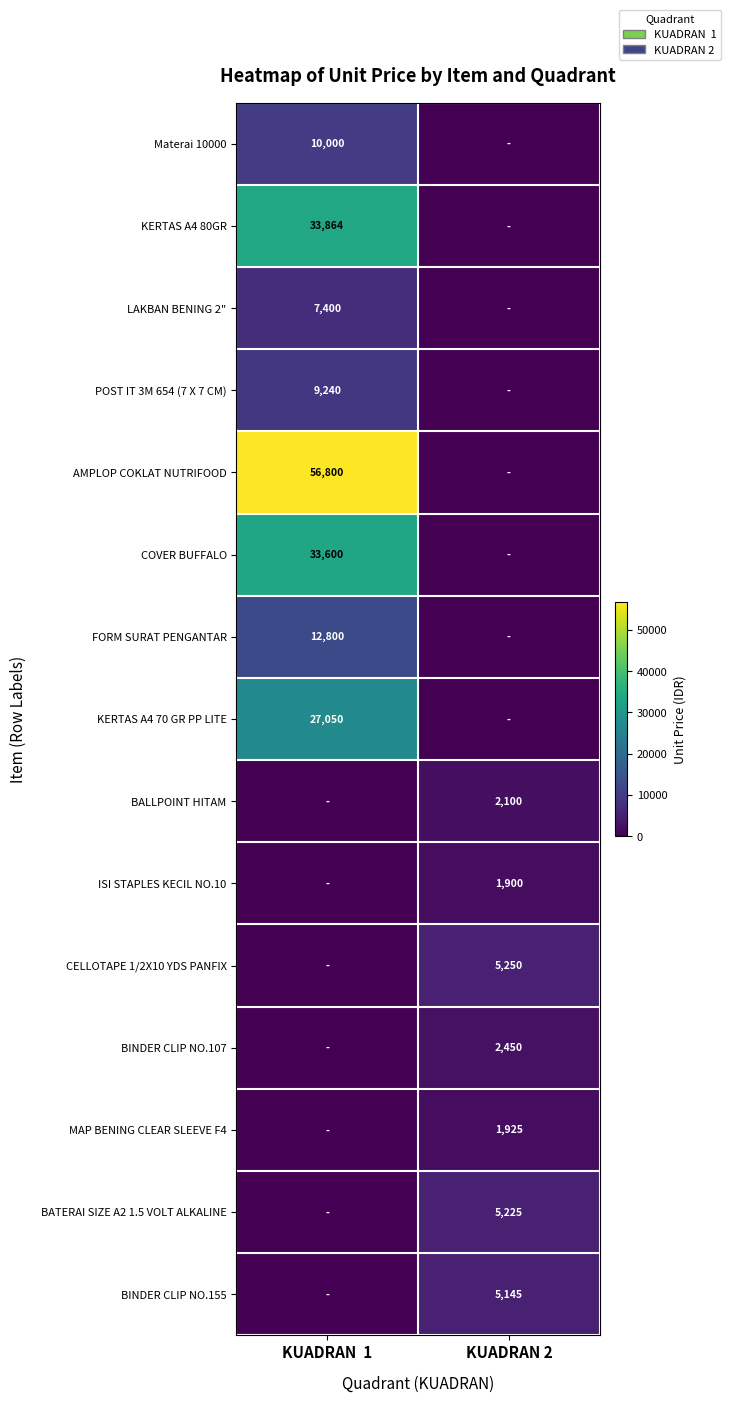

The value of BINDER CLIP NO.155 at KUADRAN 2 is 5145. True or false?

True